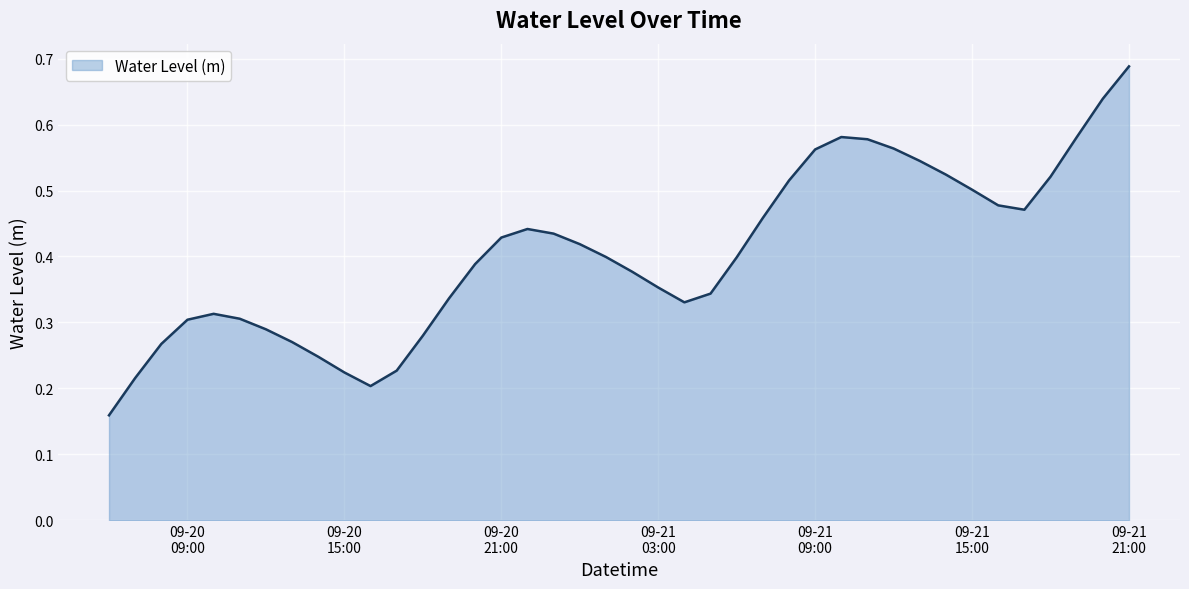

What is the greatest value displayed?

0.7